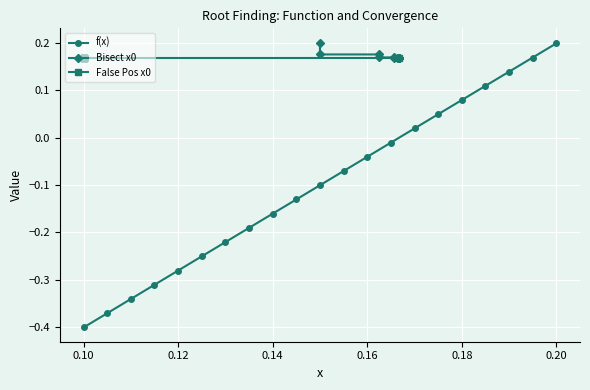

Which label corresponds to the largest value in the chart?

0.2